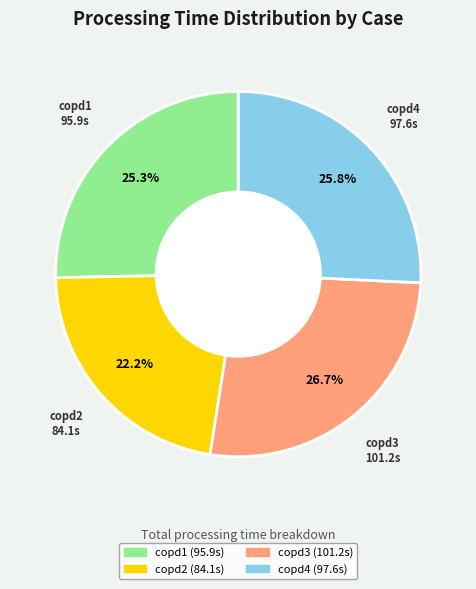

What is the largest slice in the pie chart?

copd3